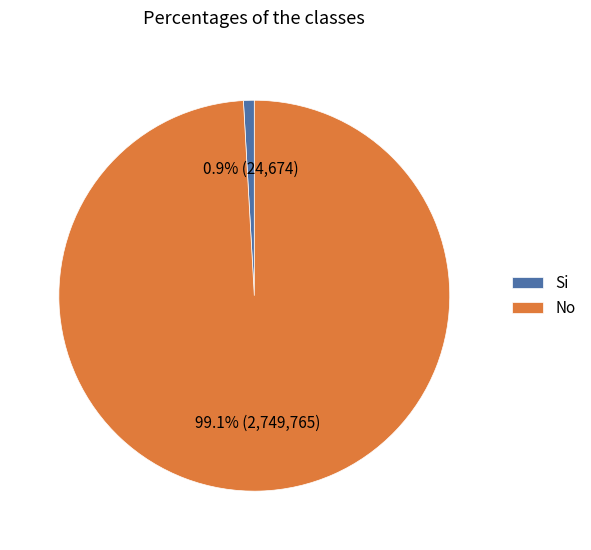

Is the sum of Si and No greater than half?

Yes